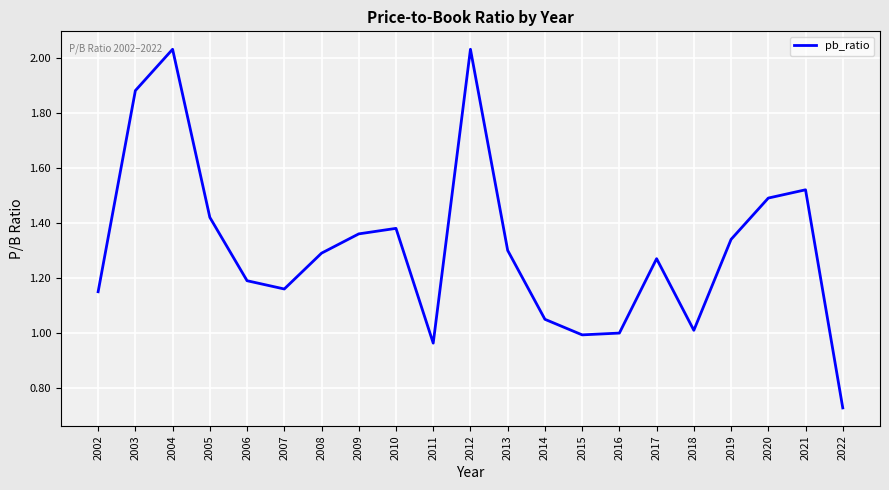

Is this an area chart (filled region under the line)?

No